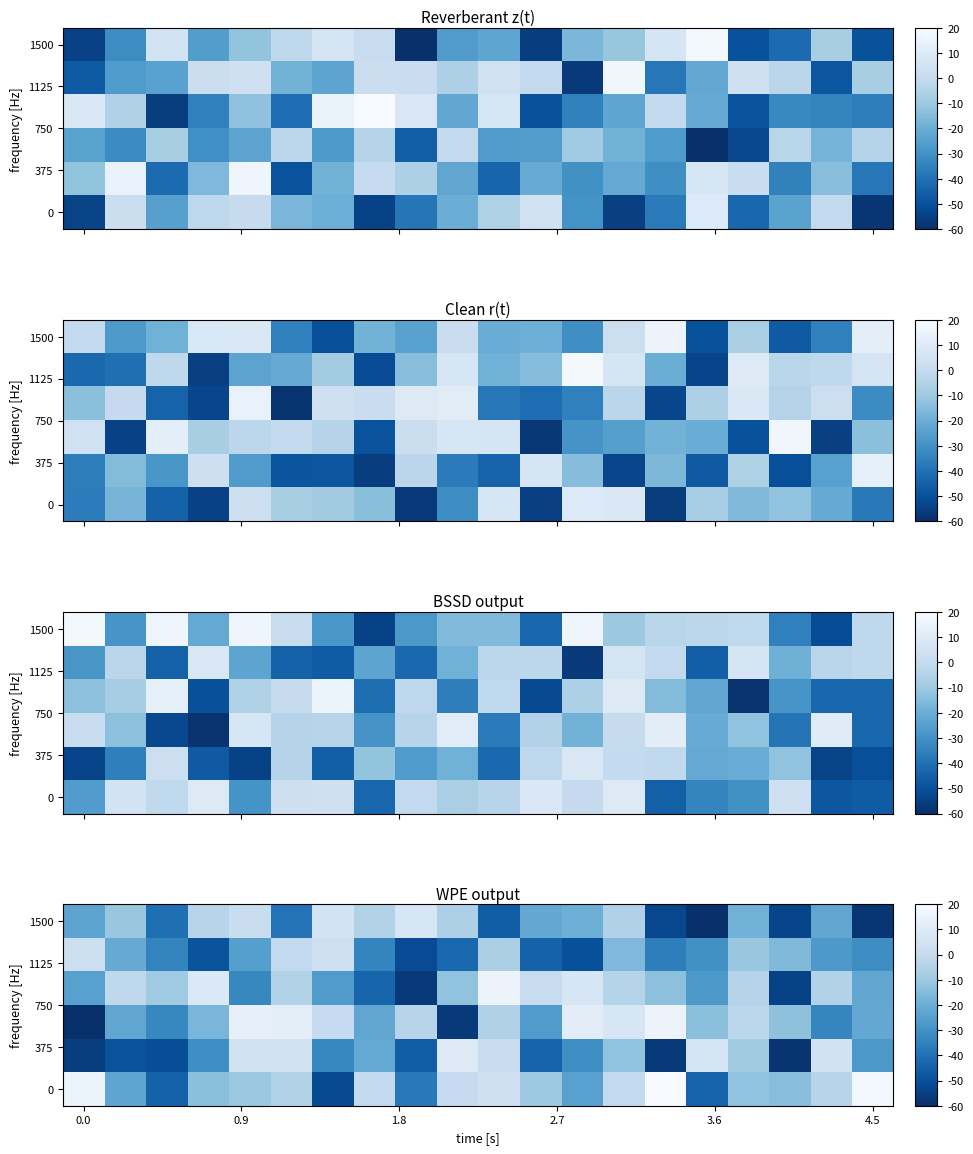

What is the difference between the maximum and minimum values in the 1500 series?

66.7